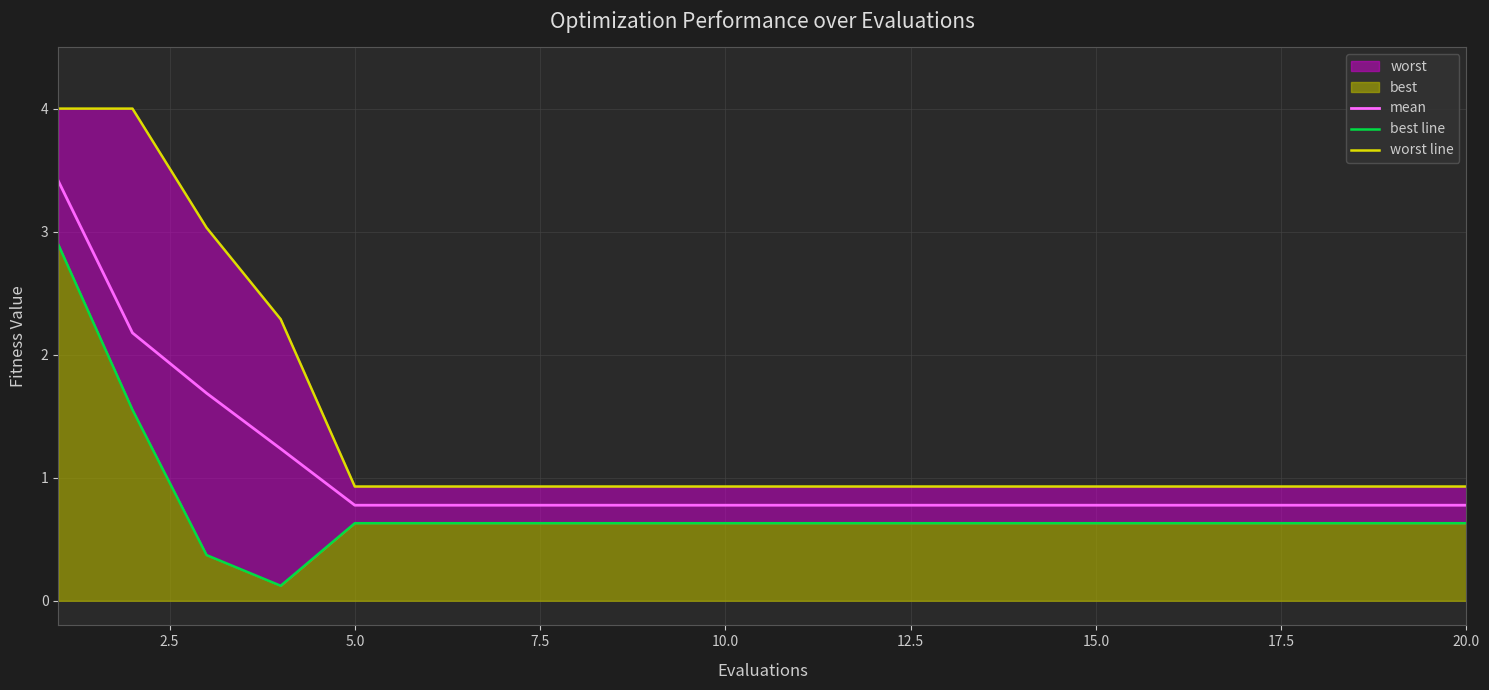

True or false: worst line has more than 0 interior local peaks.

False